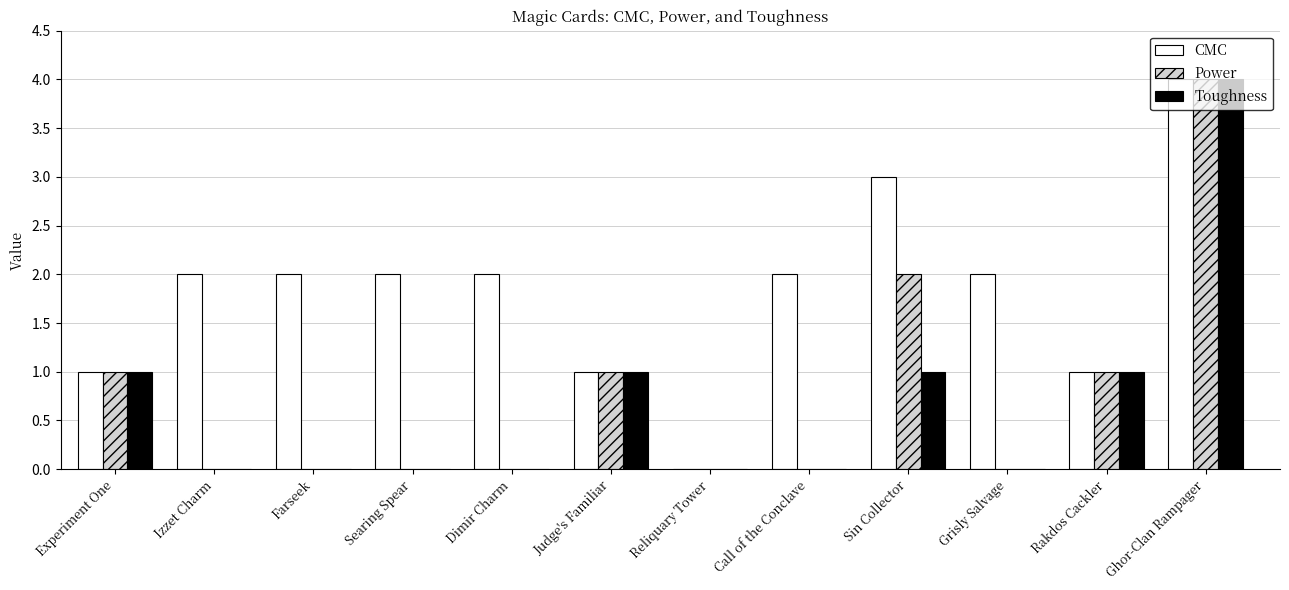

Reading left to right, what are all the values shown in this chart?

CMC: Experiment One=1	Izzet Charm=2	Farseek=2	Searing Spear=2	Dimir Charm=2	Judge's Familiar=1	Reliquary Tower=0	Call of the Conclave=2	Sin Collector=3	Grisly Salvage=2	Rakdos Cackler=1	Ghor-Clan Rampager=4
Power: Experiment One=1	Izzet Charm=0	Farseek=0	Searing Spear=0	Dimir Charm=0	Judge's Familiar=1	Reliquary Tower=0	Call of the Conclave=0	Sin Collector=2	Grisly Salvage=0	Rakdos Cackler=1	Ghor-Clan Rampager=4
Toughness: Experiment One=1	Izzet Charm=0	Farseek=0	Searing Spear=0	Dimir Charm=0	Judge's Familiar=1	Reliquary Tower=0	Call of the Conclave=0	Sin Collector=1	Grisly Salvage=0	Rakdos Cackler=1	Ghor-Clan Rampager=4